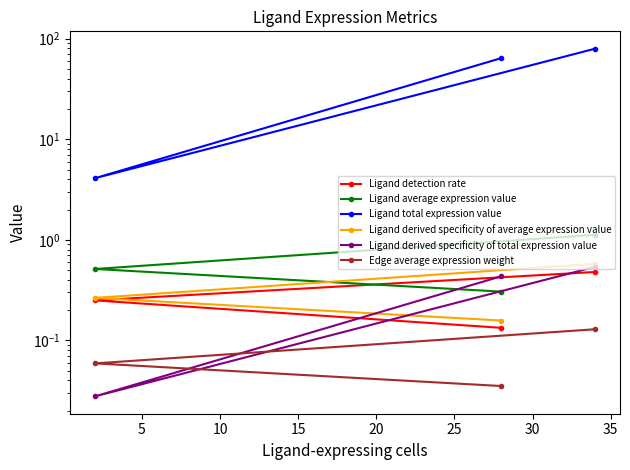

List the series in order of their peak value, highest first.

Ligand total expression value, Ligand average expression value, Ligand derived specificity of average expression value, Ligand derived specificity of total expression value, Ligand detection rate, Edge average expression weight